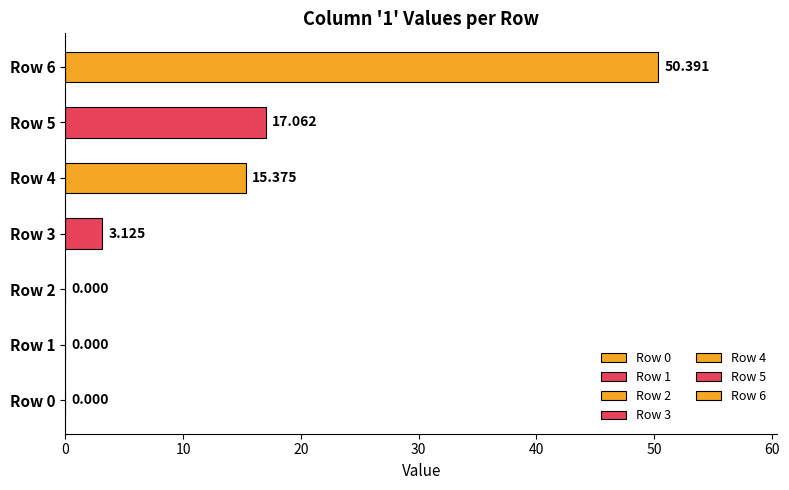

Does the chart contain stacked bars?

No